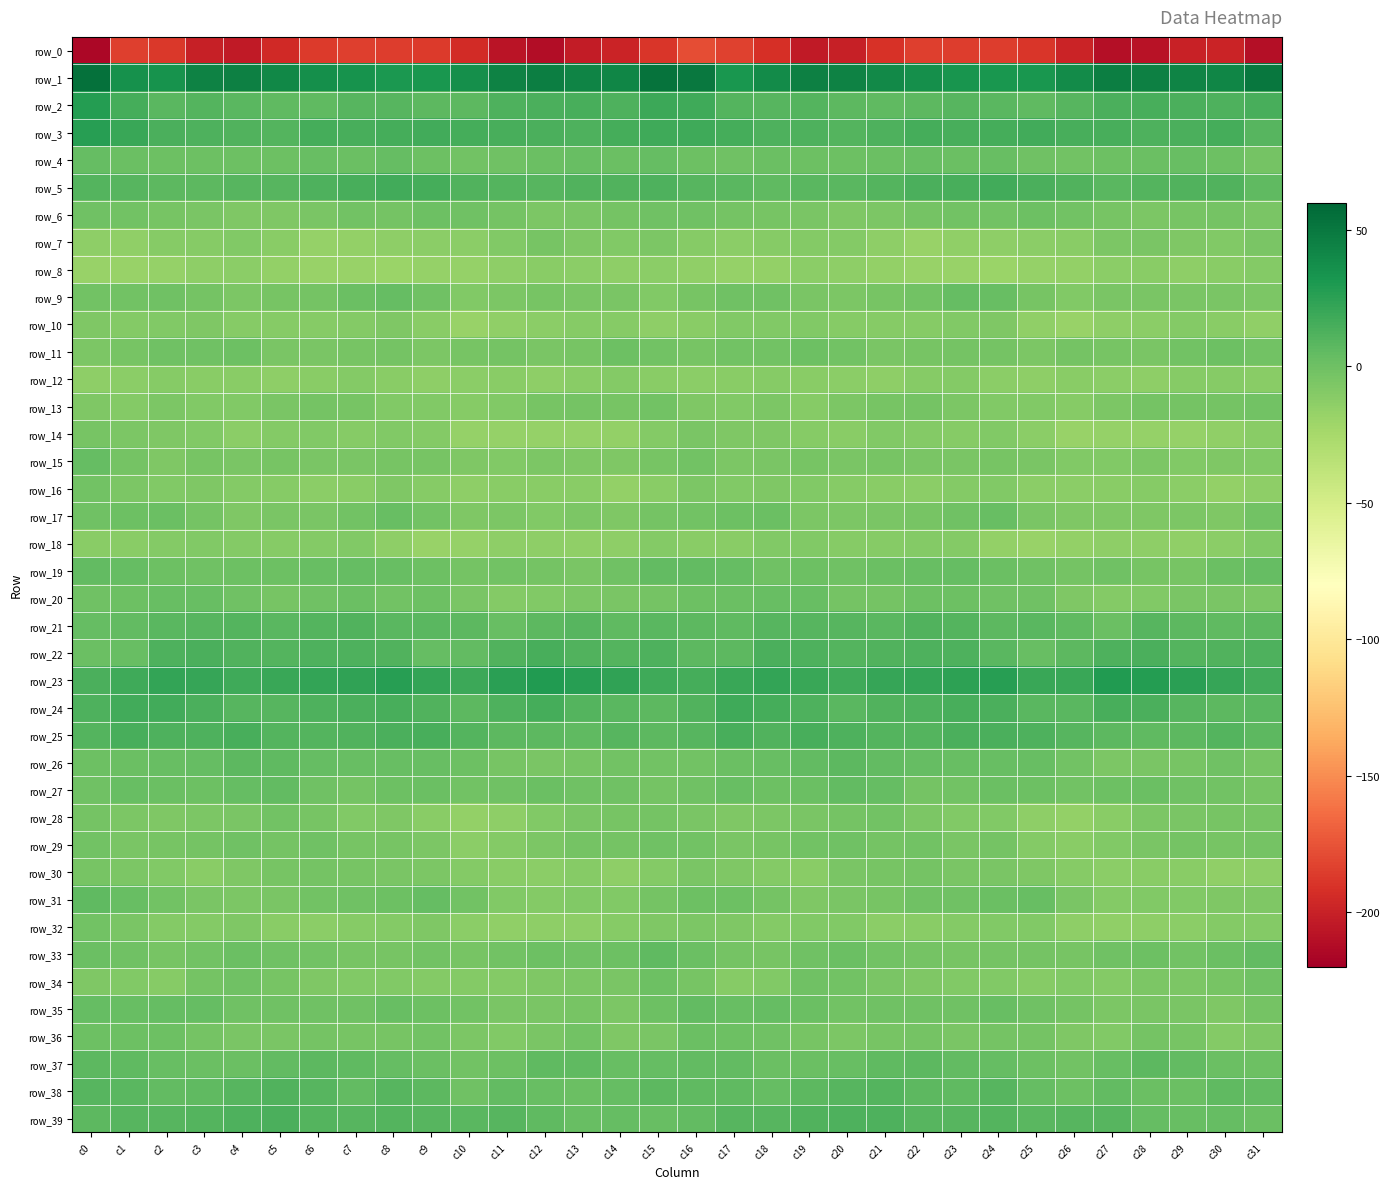

What is the maximum value for row_35?

5.2